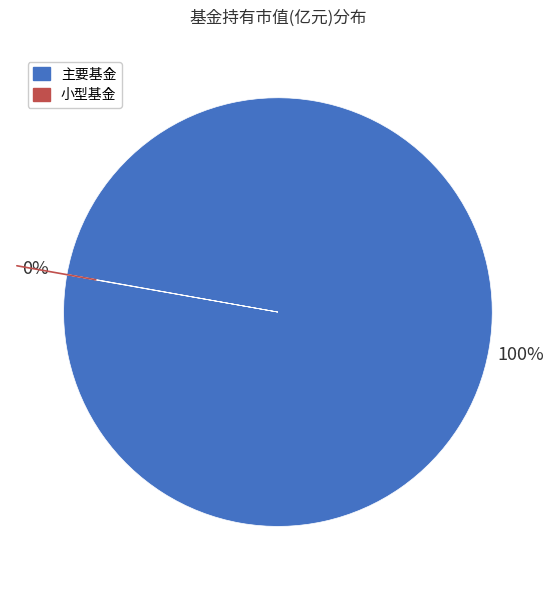

To the nearest percent, what is the average slice percentage?

50%